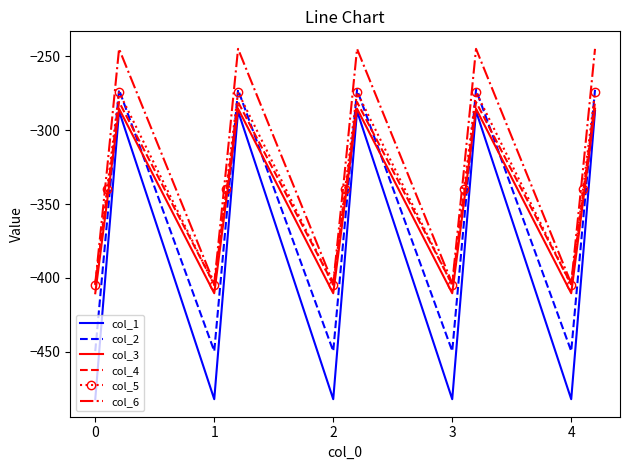

Which series has the largest total across all categories?

col_6